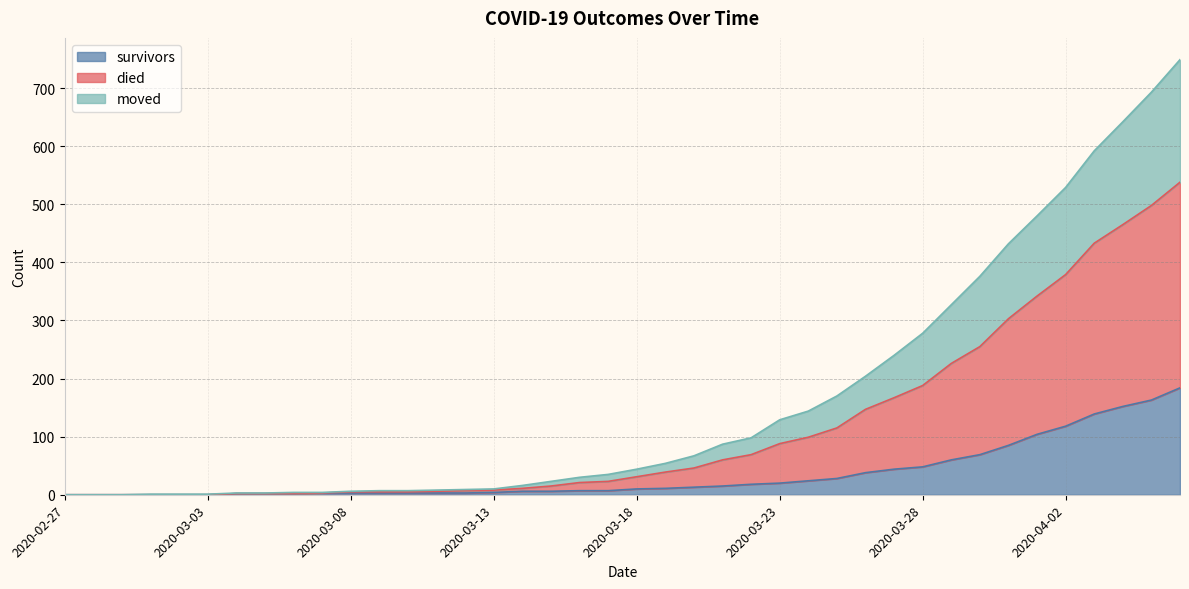

At which category does the chart reach its minimum across all series?

2020-02-27